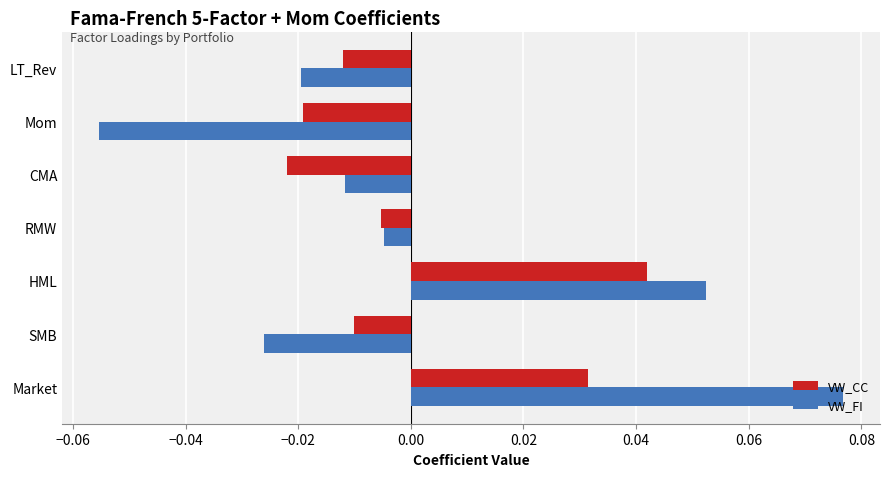

What are all the series names shown in the legend?

VW_CC, VW_FI